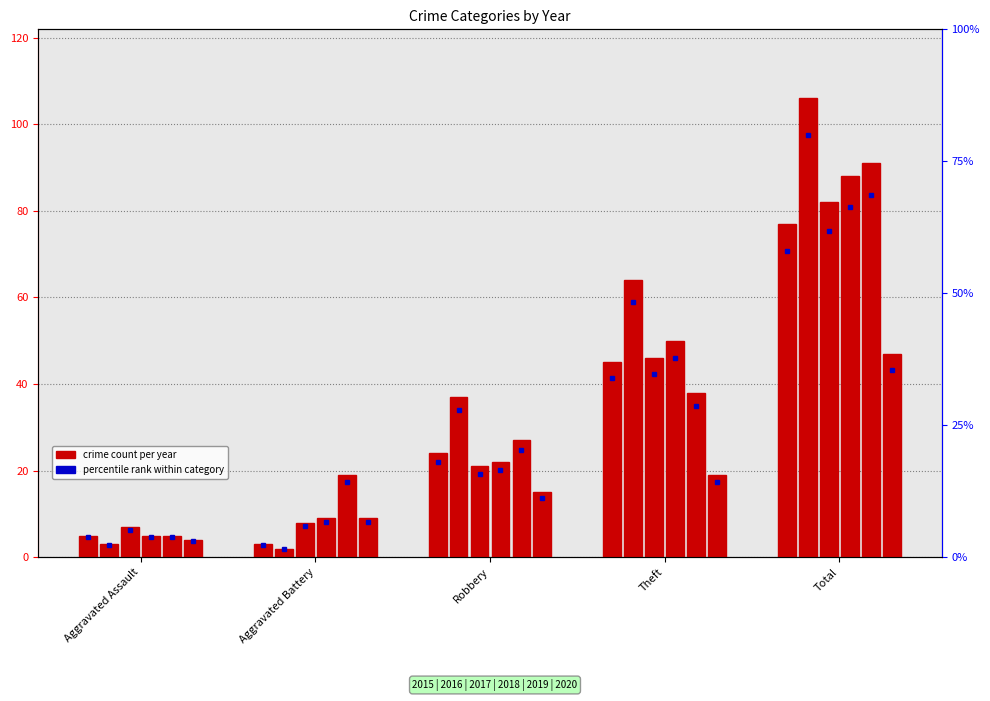

Which has a higher value, Robbery or Total?

Total